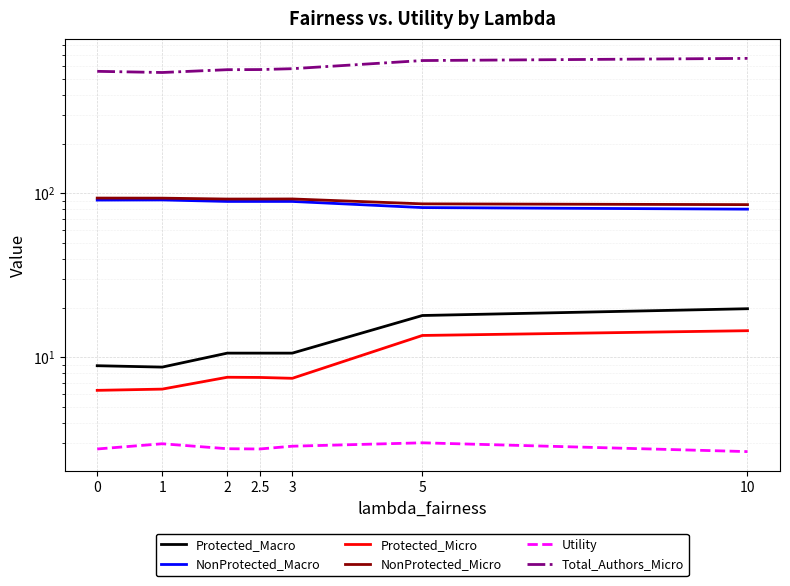

Count the number of data series in this chart.

6